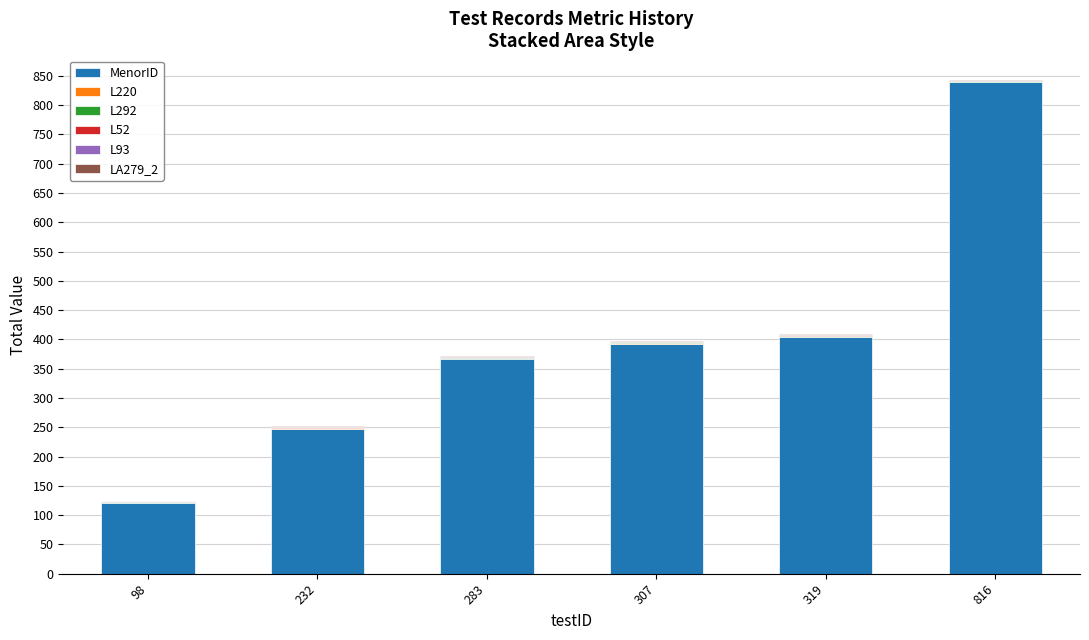

At which category is the sum across all series the highest?

816